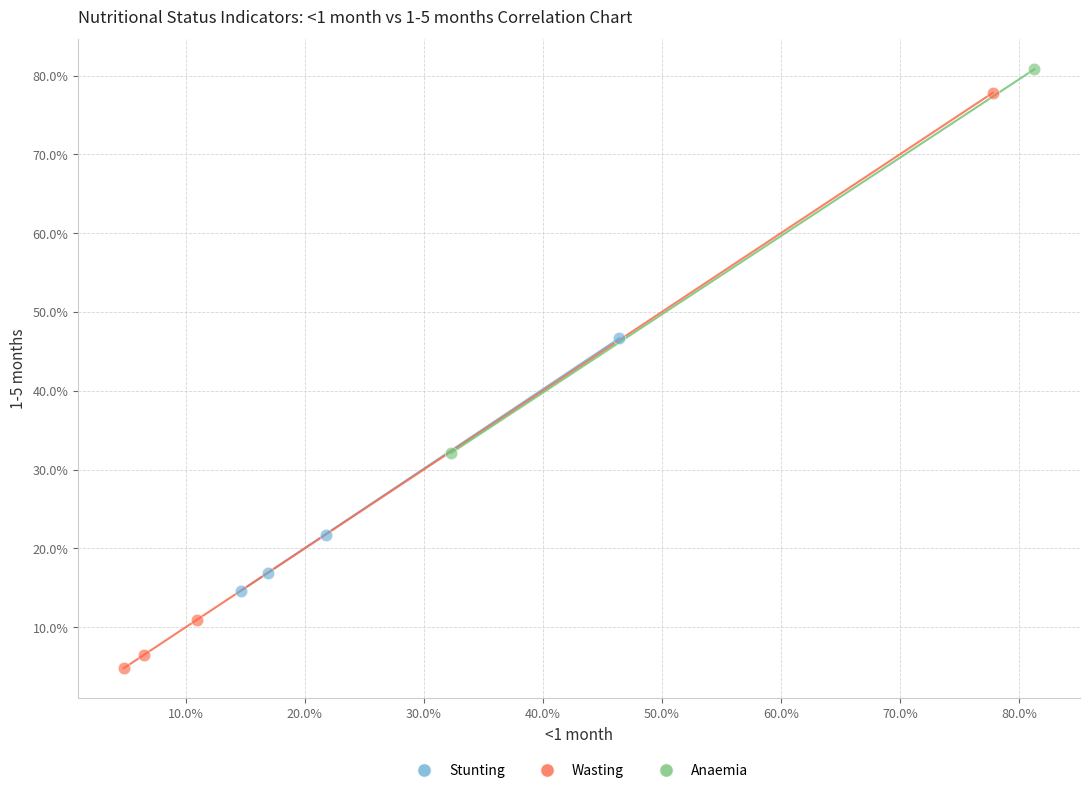

Which series reaches the maximum Y coordinate?

Anaemia